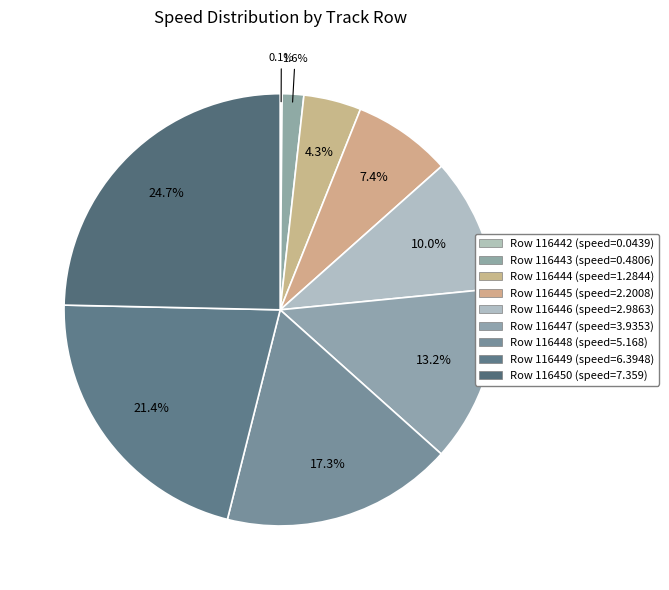

How many slices are in this pie chart?

9